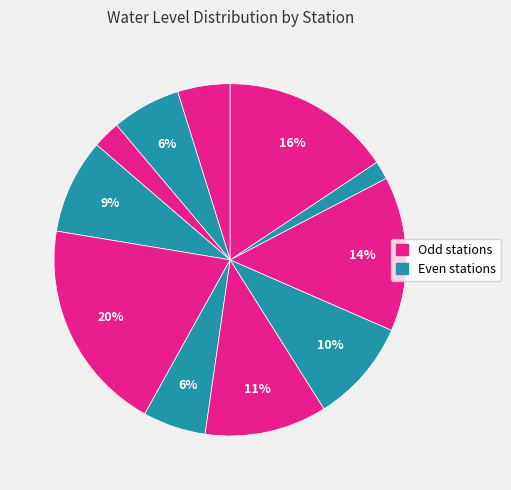

How many slices are in this pie chart?

11